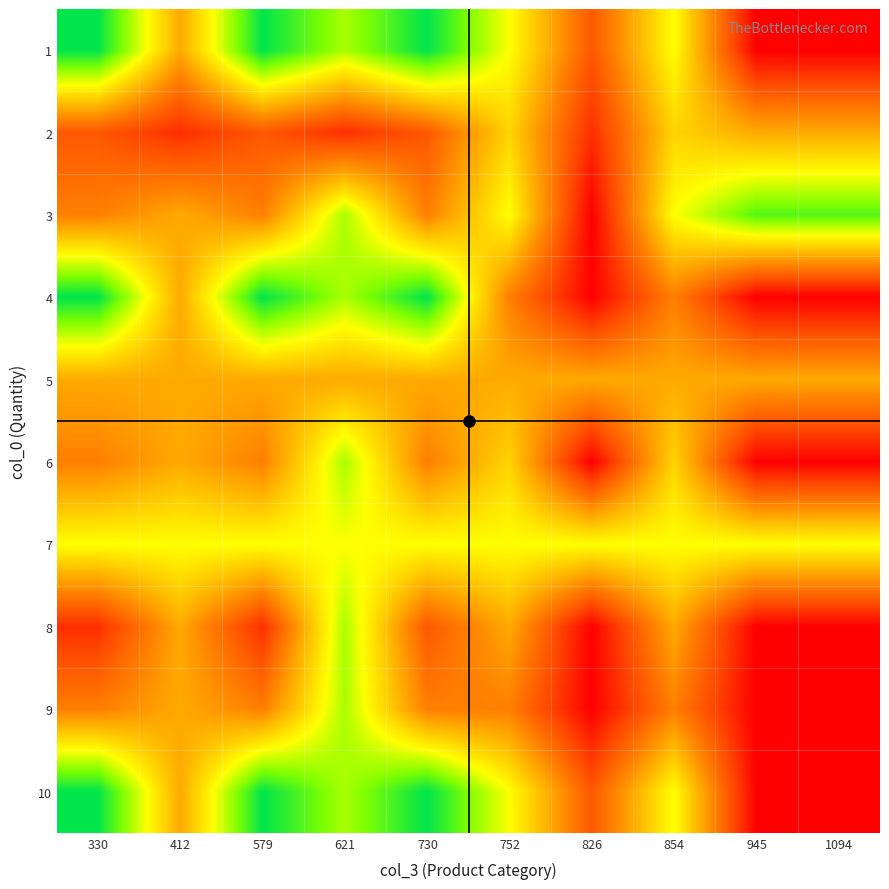

Which has a higher value, 621 or 945?

621